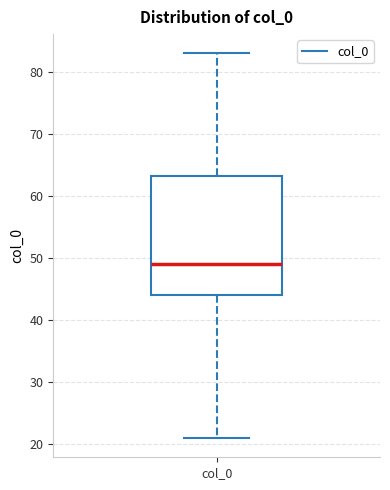

Transcribe this box plot: give where the median line is, the range the box spans, and where the two whiskers end, as read against the y-axis. The values are not printed on the chart, so give them approximately, as read against the axis.

median 49, box 44 to 63, whiskers 21 to 83